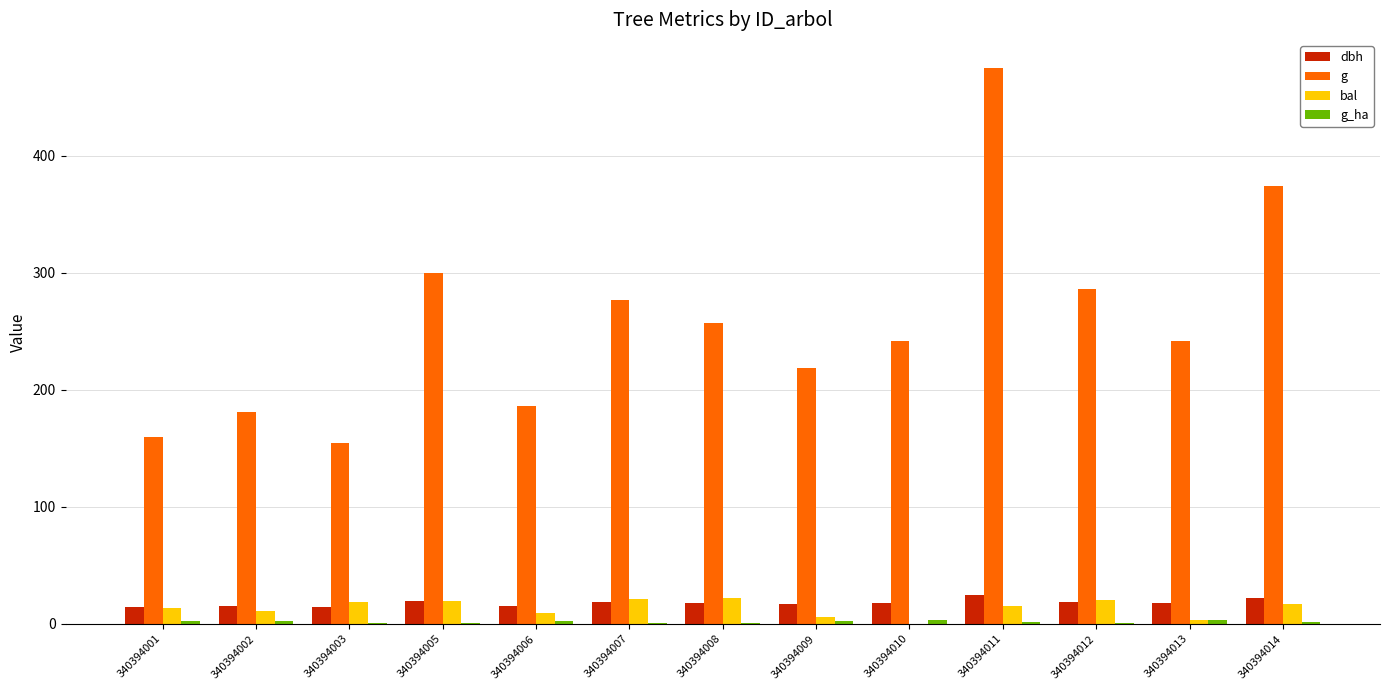

How many distinct data groups are displayed?

4